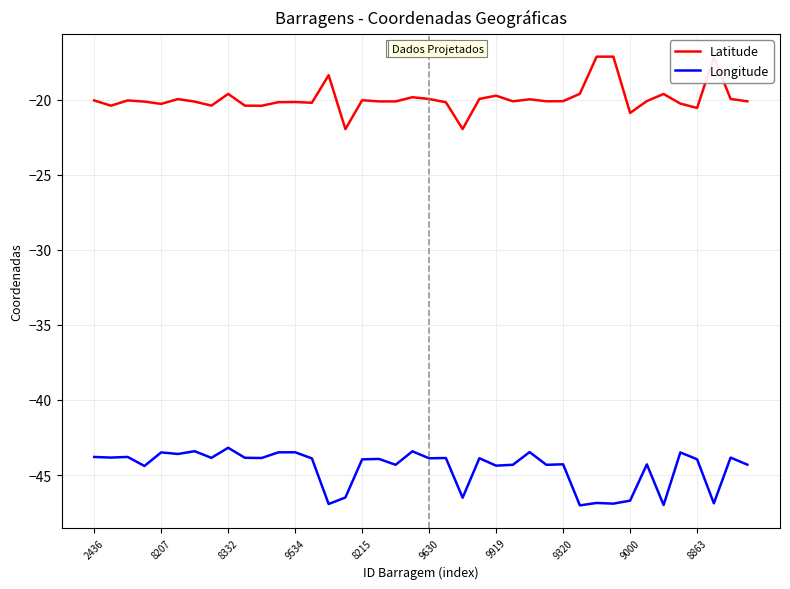

Which series has the largest range (max minus min)?

Latitude